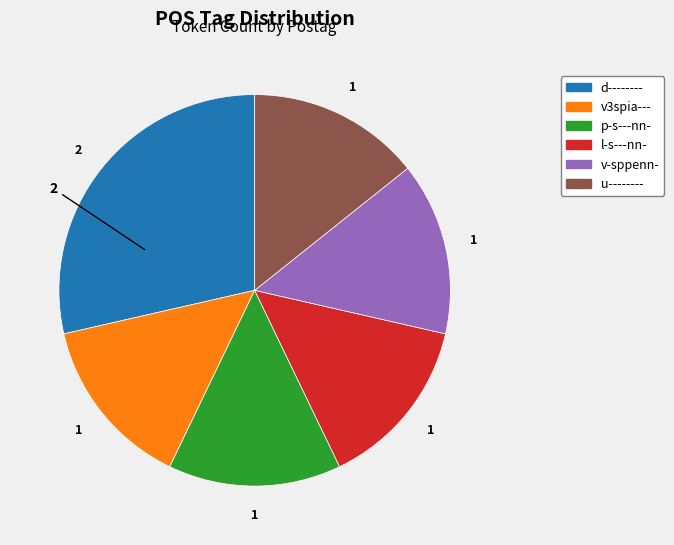

Approximately how many times larger is the value at v-sppenn- compared to u--------?

1.0